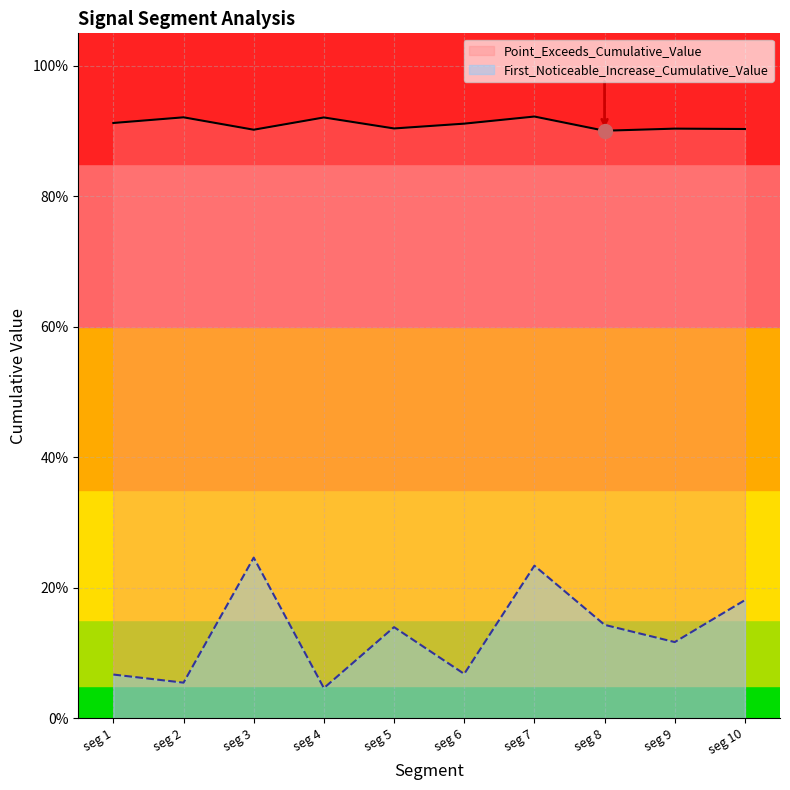

True or false: Point_Exceeds_Cumulative_Value and First_Noticeable_Increase_Cumulative_Value intersect in this chart.

False